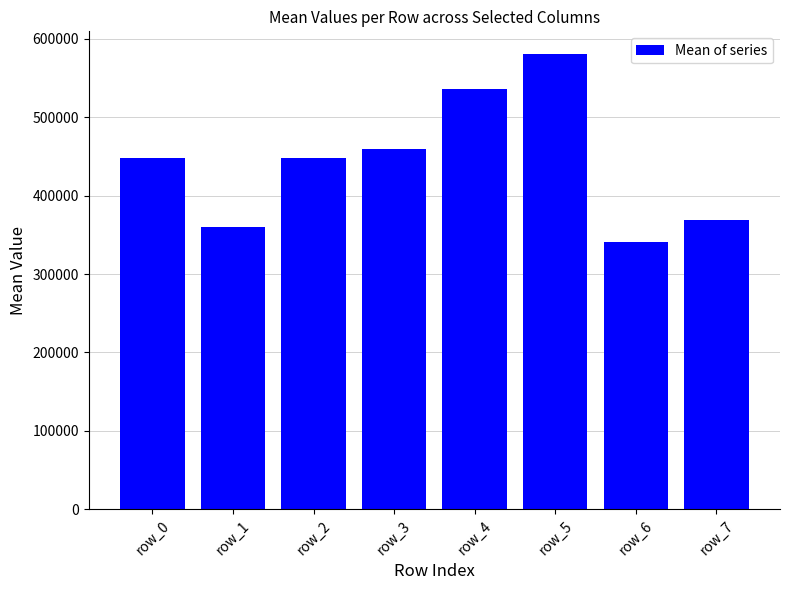

What is the difference between the maximum and second lowest values?

220770.5